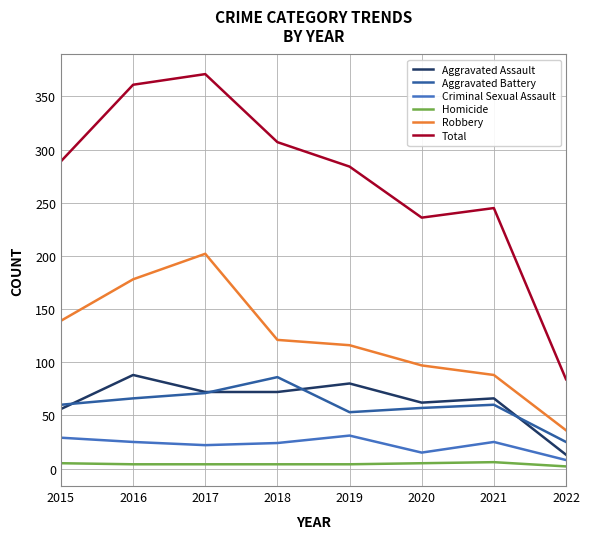

True or false: Homicide and Total intersect in this chart.

False